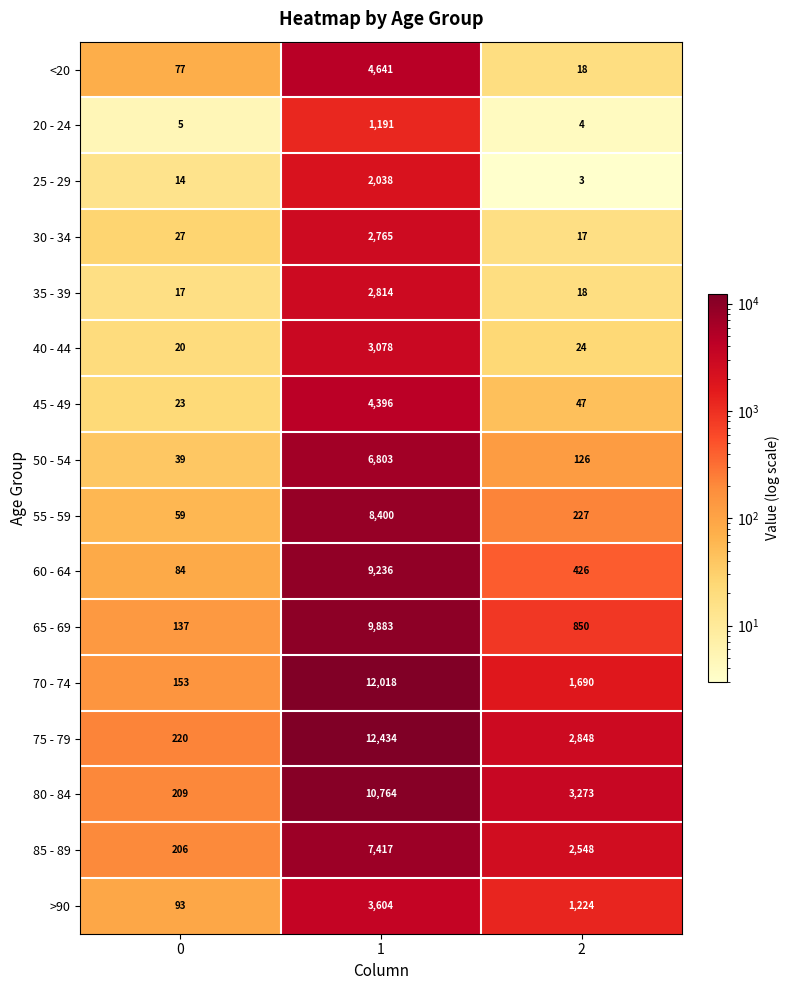

Rank the series by their maximum value, from highest to lowest.

75 - 79, 70 - 74, 80 - 84, 65 - 69, 60 - 64, 55 - 59, 85 - 89, 50 - 54, <20, 45 - 49, >90, 40 - 44, 35 - 39, 30 - 34, 25 - 29, 20 - 24